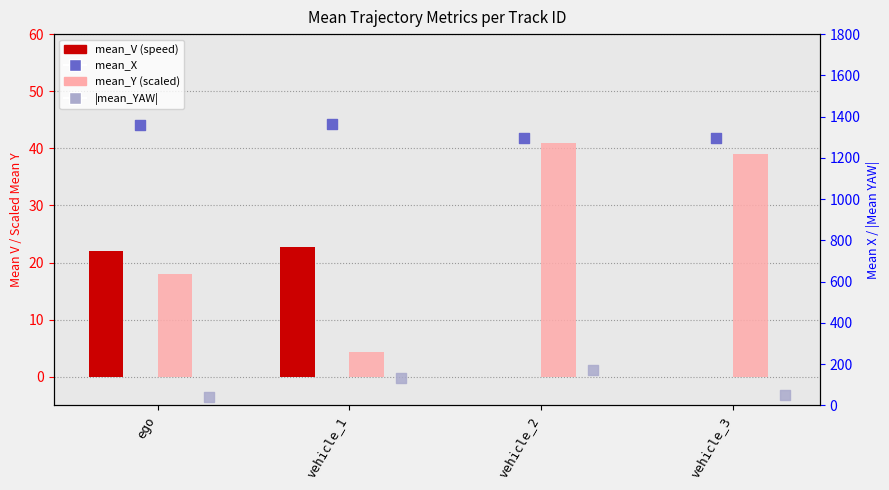

At how many categories does at least one series exceed 971?

4